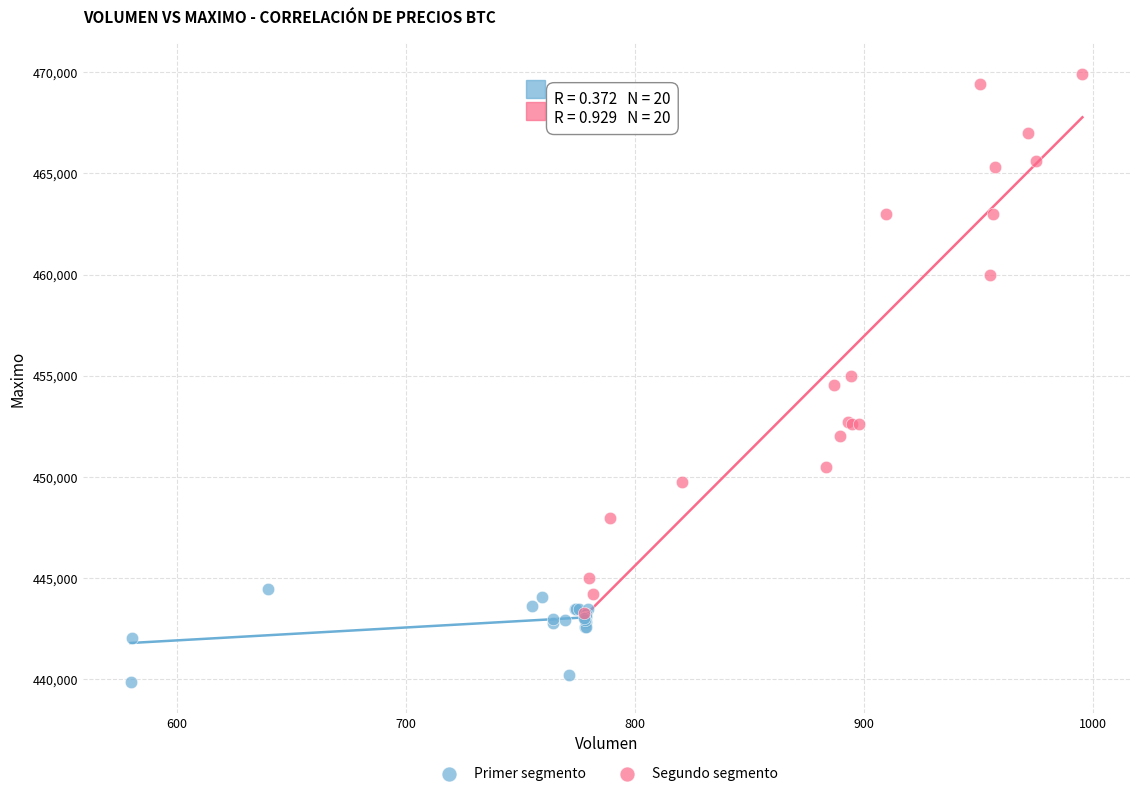

Which series has the largest Y range (max minus min)?

Segundo segmento